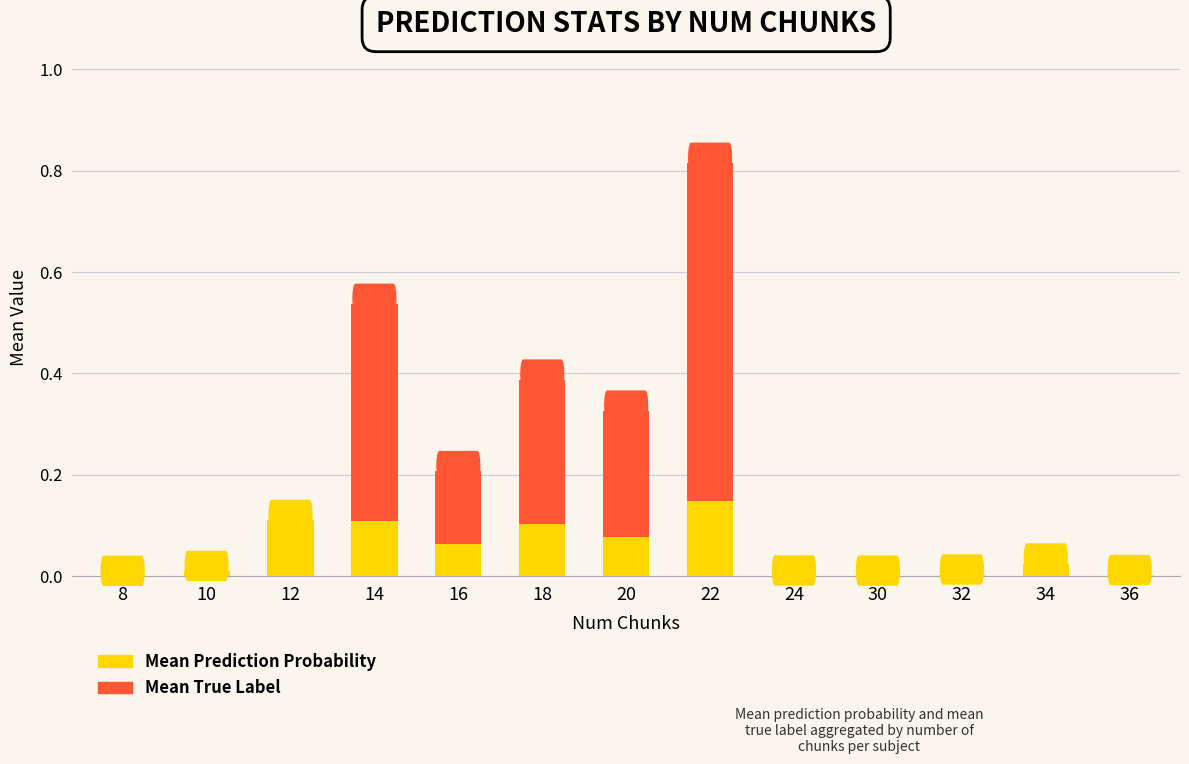

At which category is the sum across all series the highest?

22